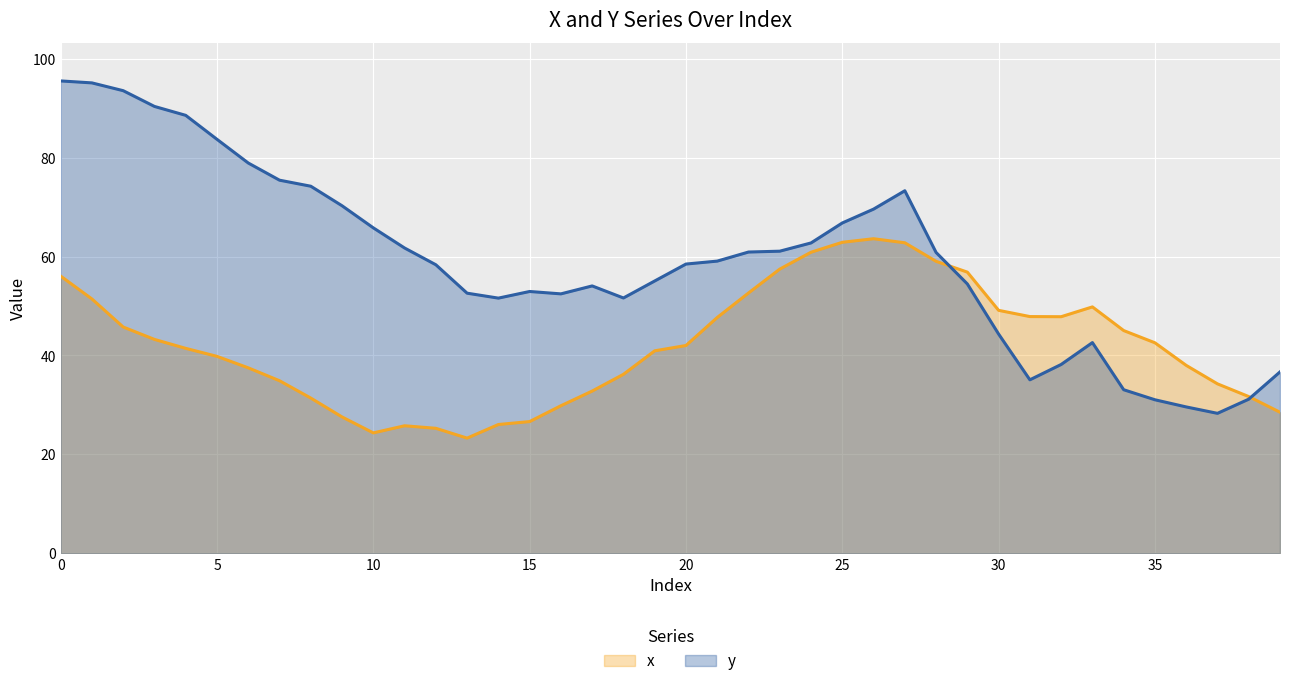

What is the average value of the x series?

42.0